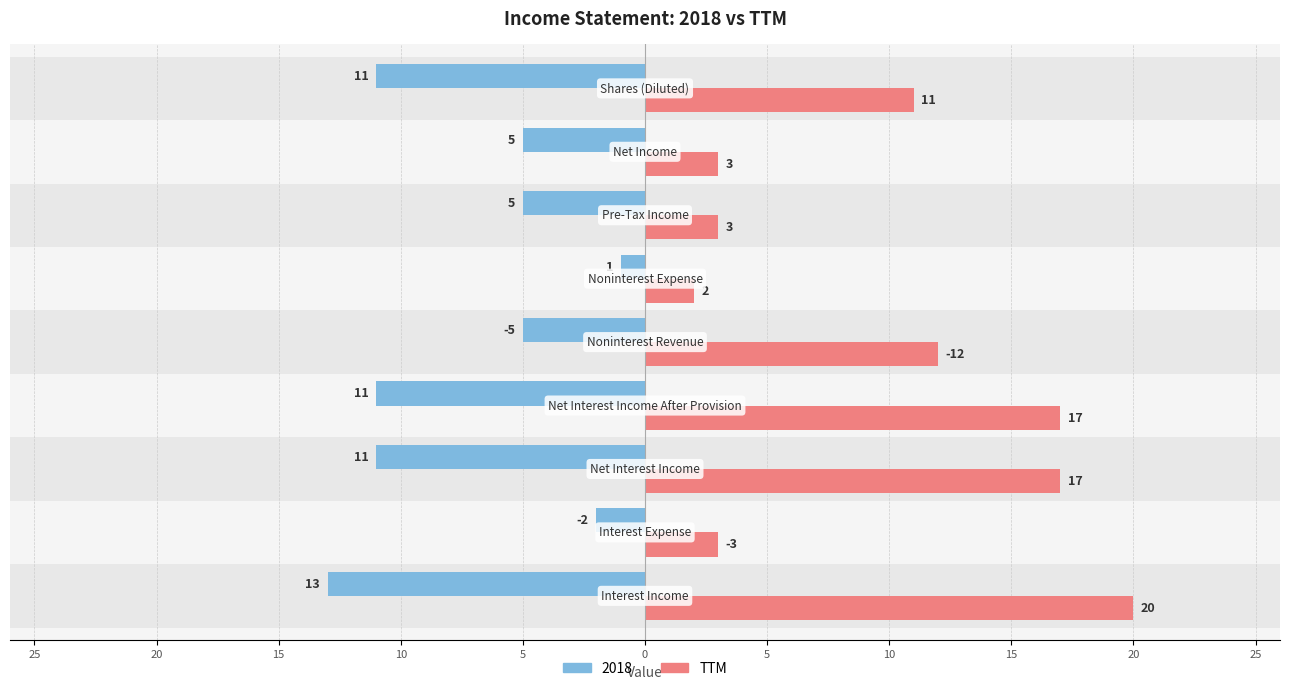

How many values are below 11?

4